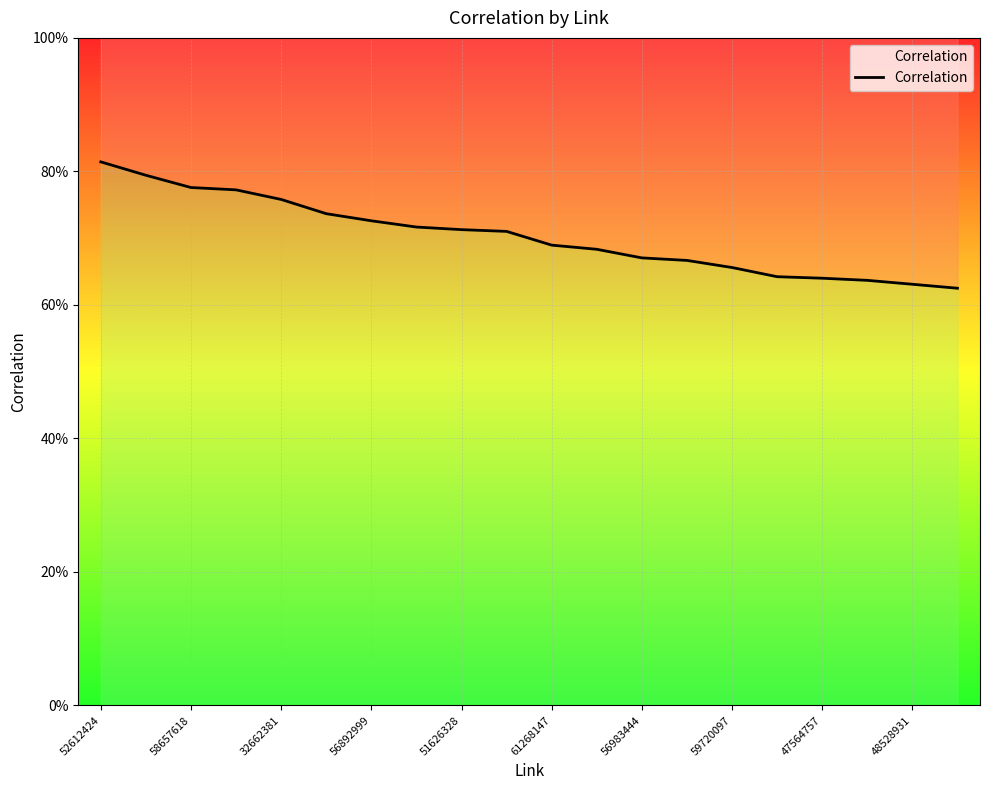

True or false: the data shows 0.3 at 19.

False